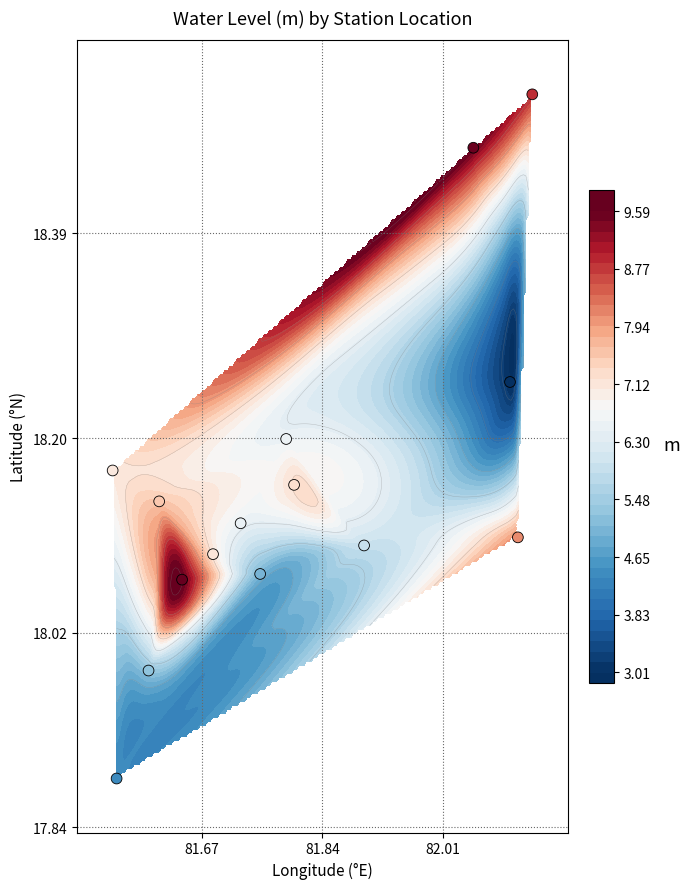

What is the greatest value displayed?

18.5